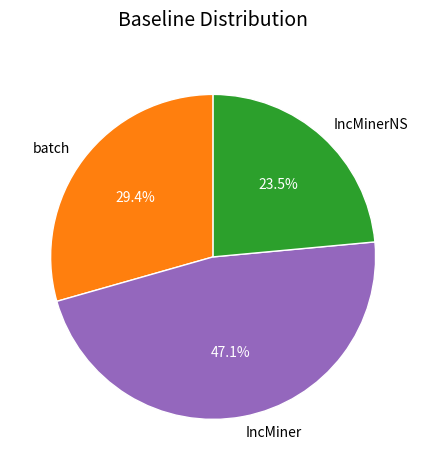

Is it true that IncMiner is 47% of the pie?

True